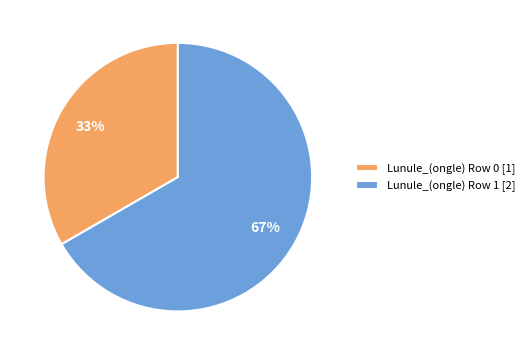

To the nearest percent, what portion does Lunule_(ongle) Row 0 [1] represent?

33%